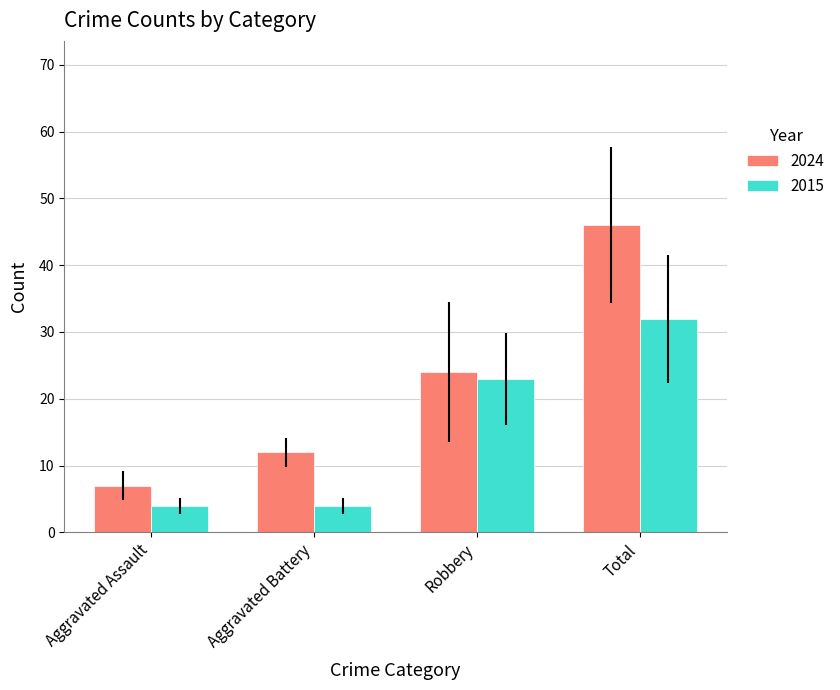

Where is 2015 nearest to the value 18?

Robbery